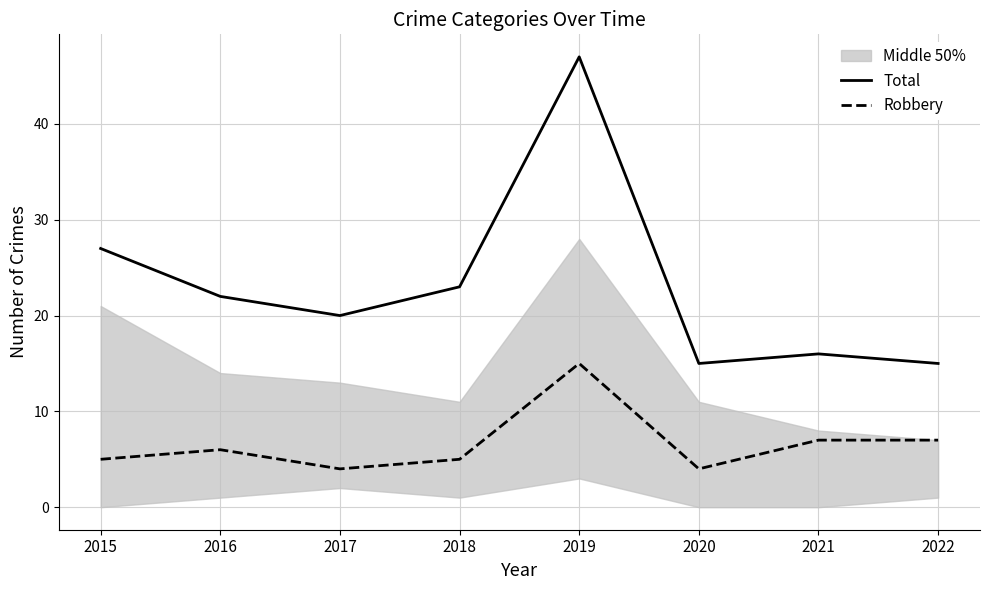

In Robbery, how many points are lower than both neighbors (excluding endpoints)?

2